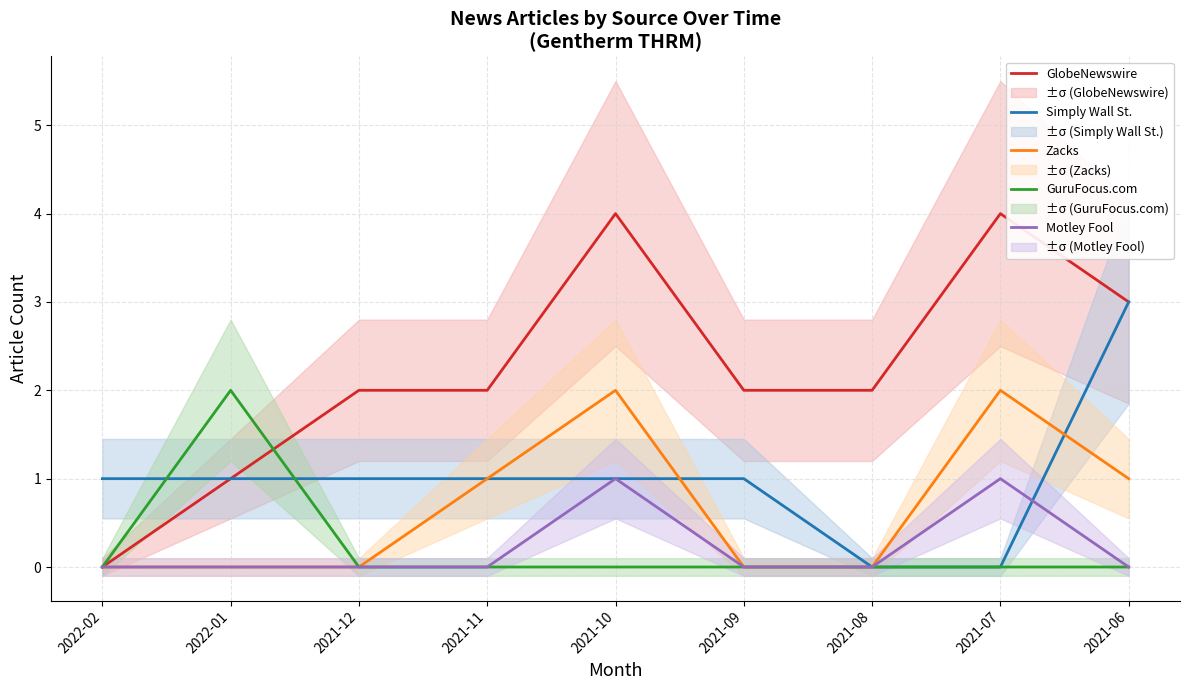

What is the label of the 1st point from the right?

2021-06